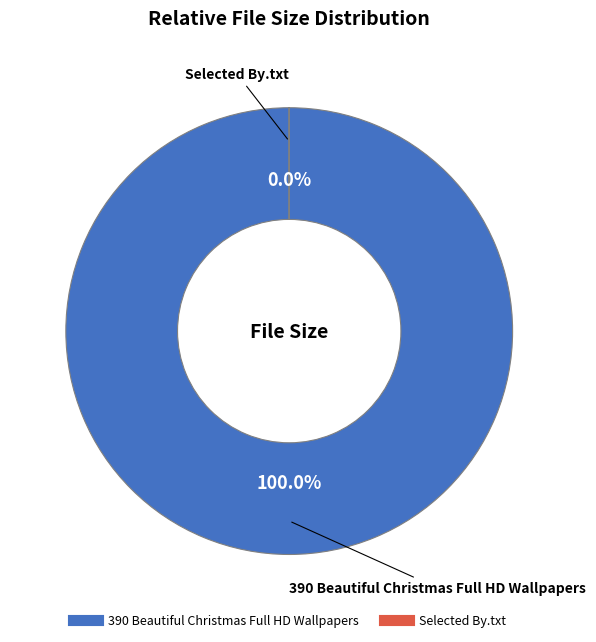

Rank the categories by value from lowest to highest.

Selected By.txt, 390 Beautiful Christmas Full HD Wallpapers